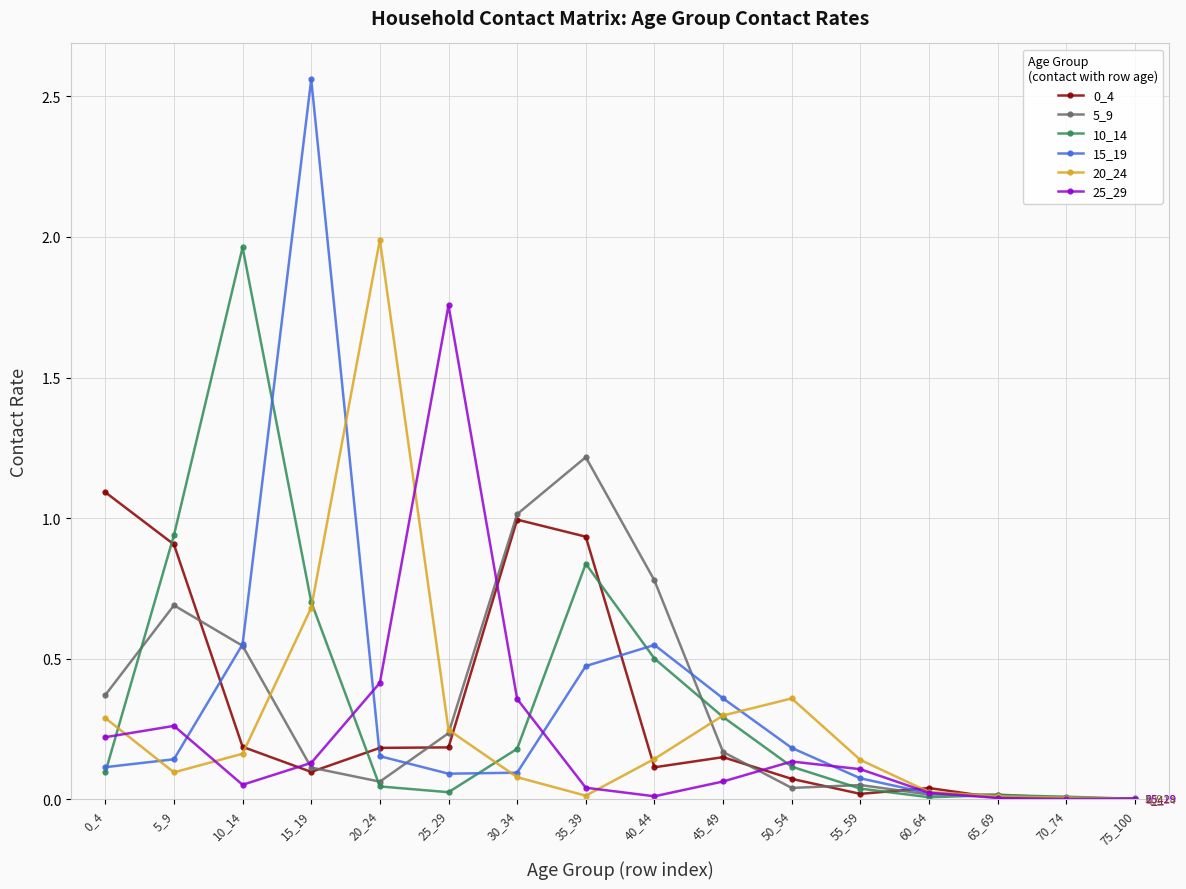

Does the chart have visible grid lines?

Yes